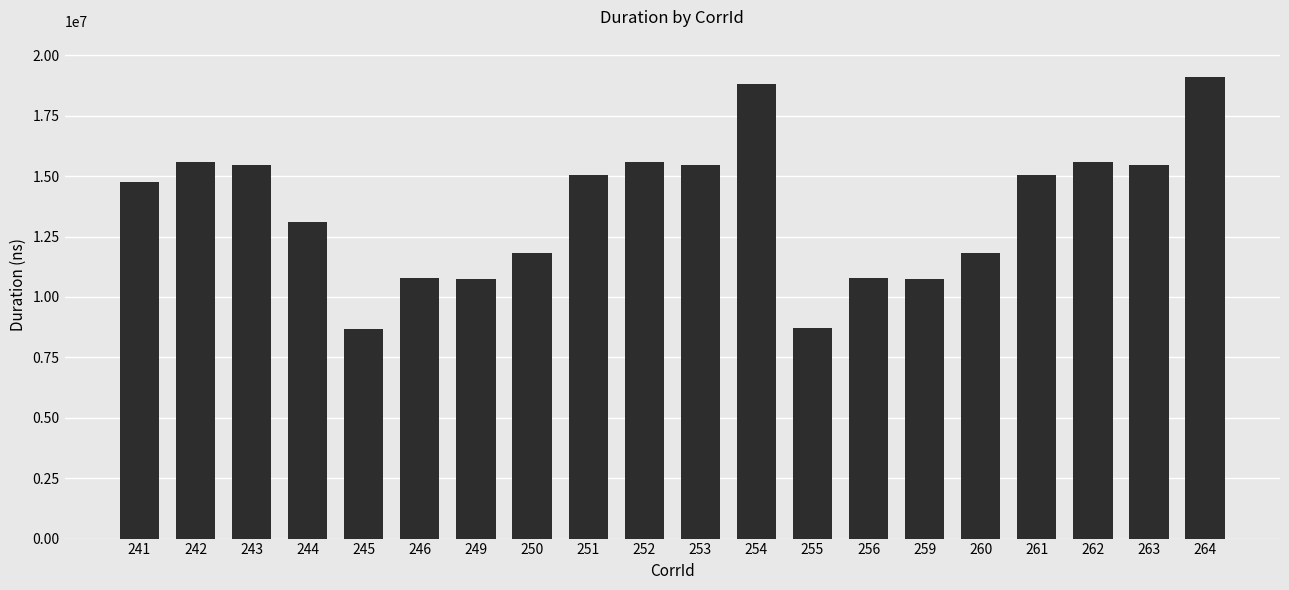

What is the value of the 14th bar from the left?

10801024